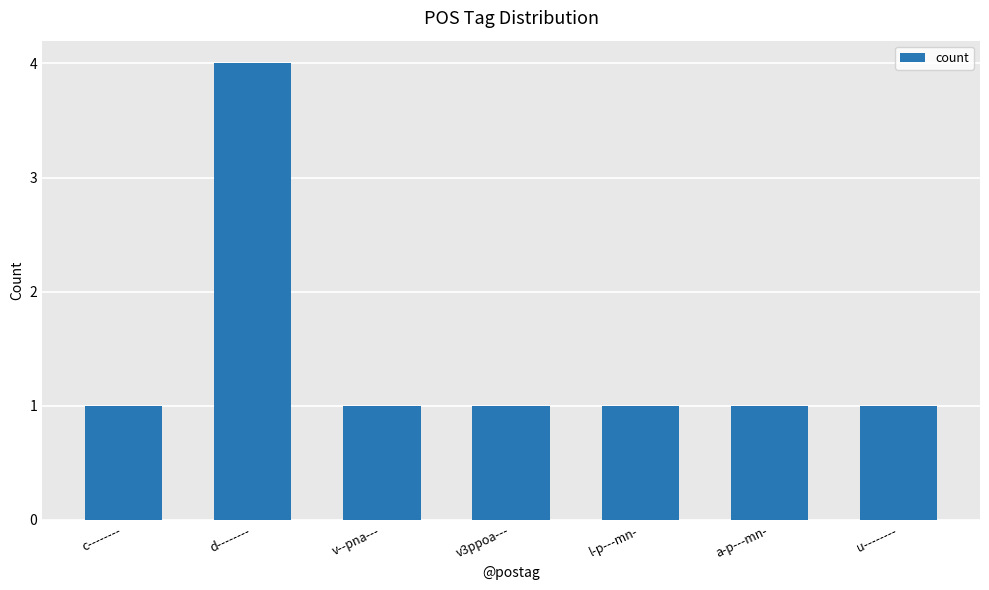

Reading right to left, what are all the values shown in this chart?

u--------=1	a-p---mn-=1	l-p---mn-=1	v3ppoa---=1	v--pna---=1	d--------=4	c--------=1